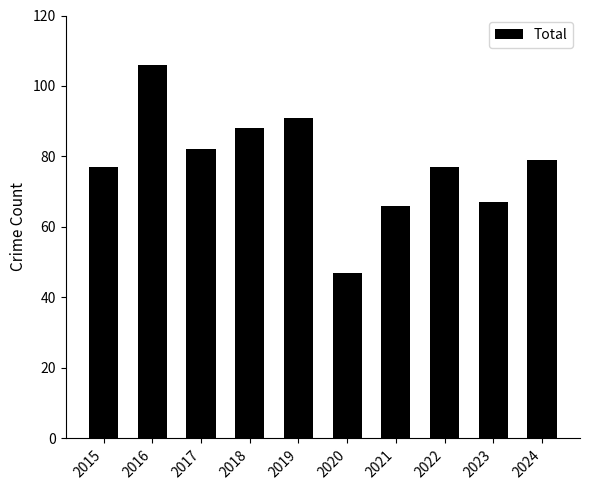

Which has a higher value, 2021 or 2017?

2017